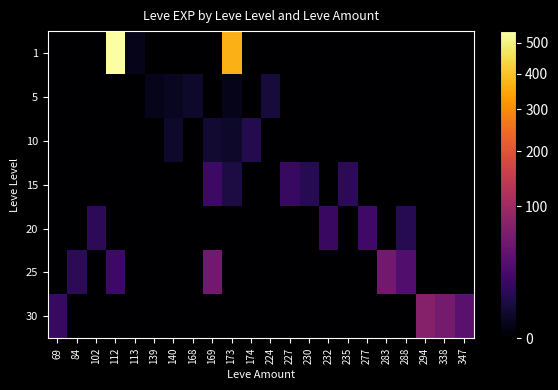

How many data points does each series have?

22